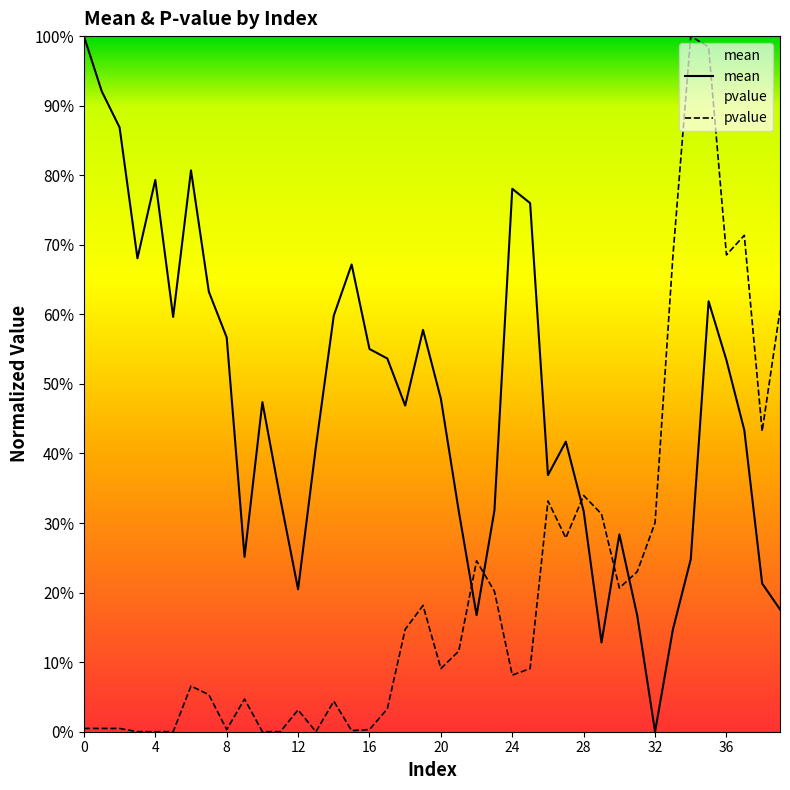

Which category has the lowest value in the mean series?

32